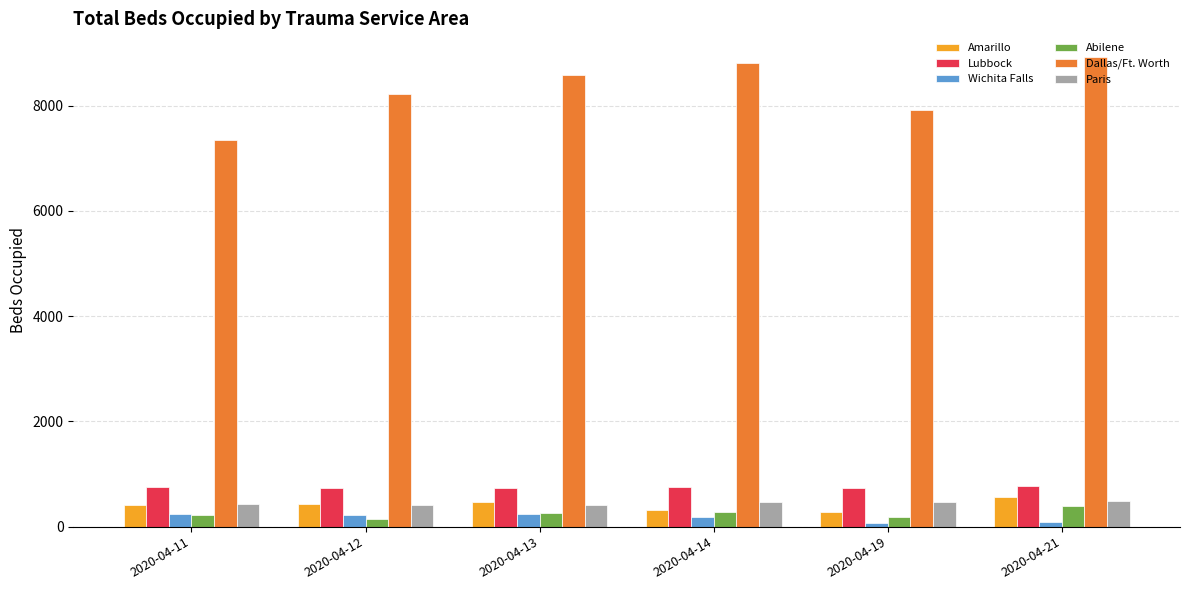

What is the difference between the maximum and minimum values in the Wichita Falls series?

179